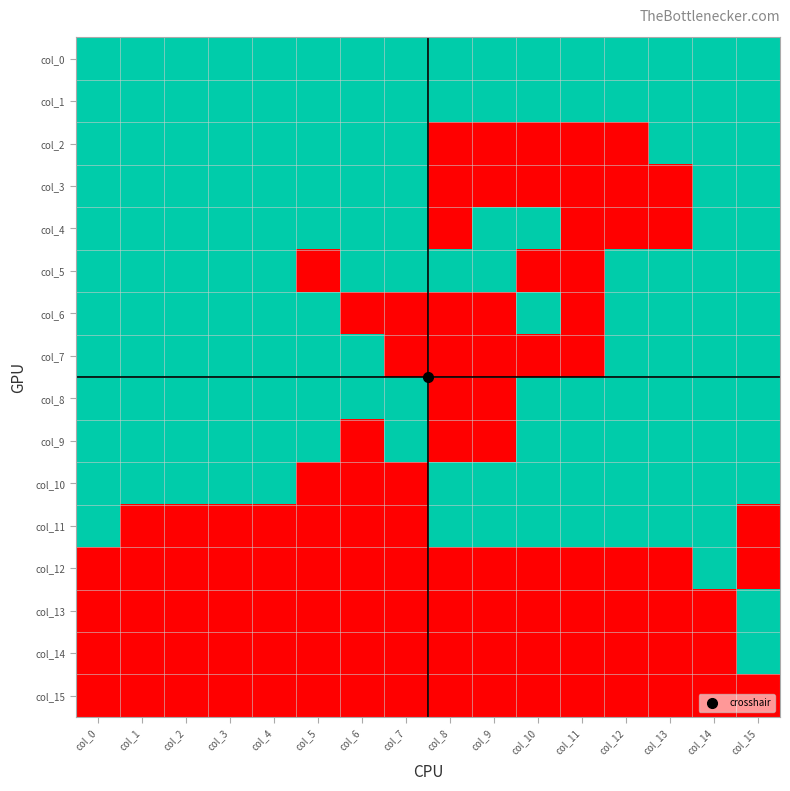

At how many categories does at least one series exceed 0?

16